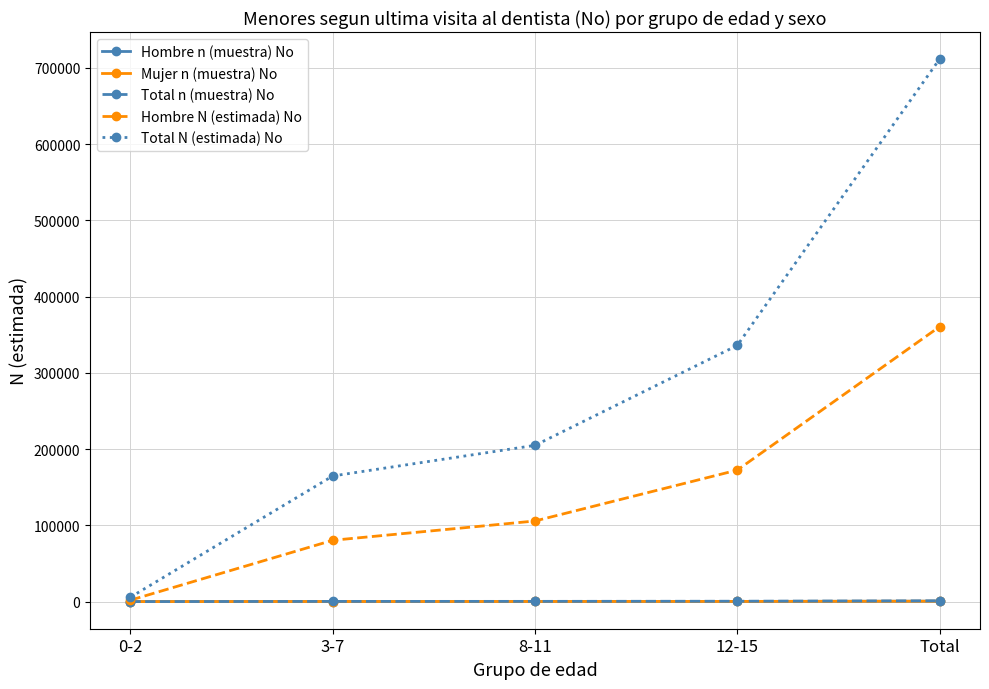

Between 3-7 and 8-11, which series saw the biggest shift?

Total N (estimada) No